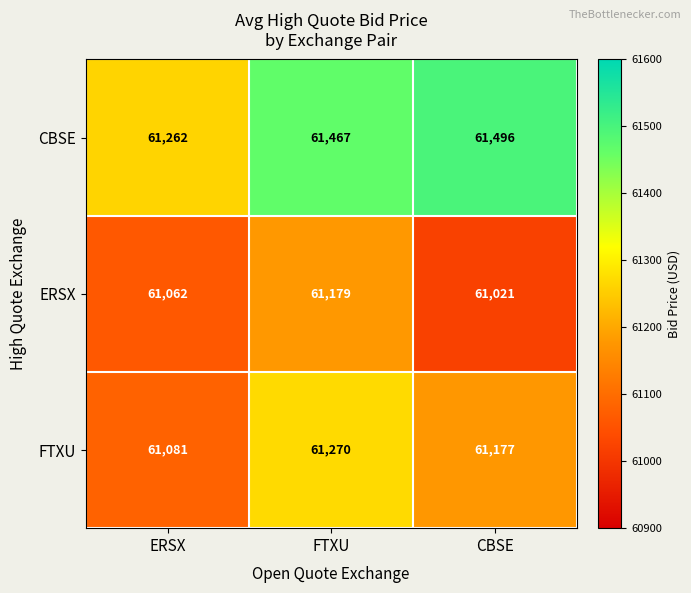

How many distinct data groups are displayed?

3